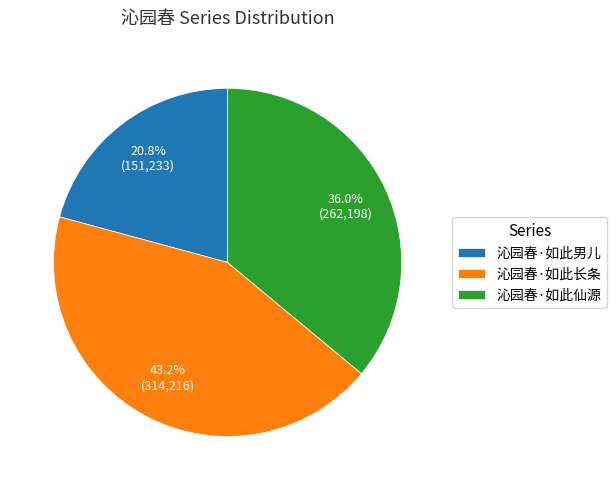

To the nearest percent, what portion does 沁园春·如此仙源 represent?

36%